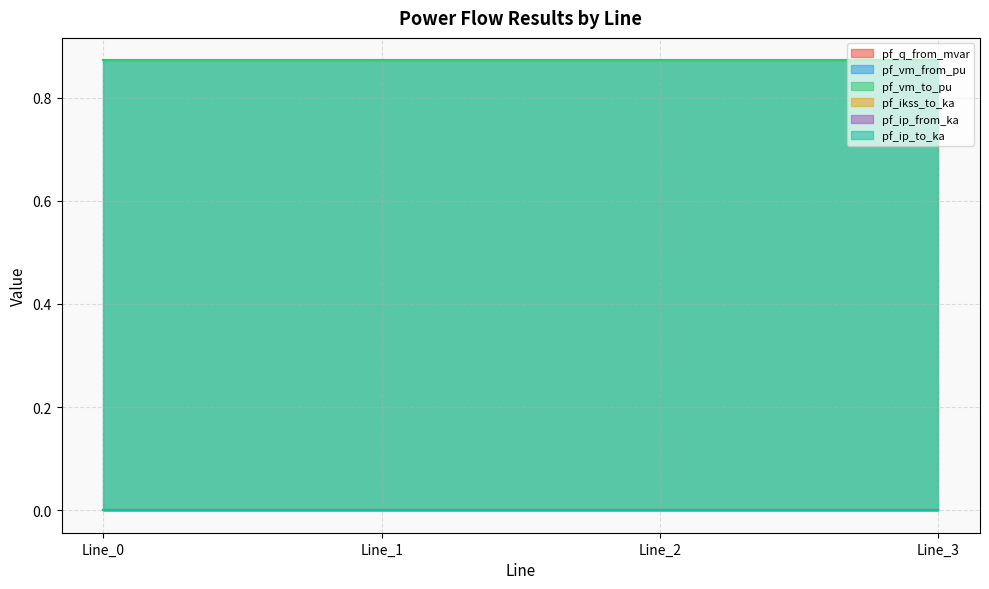

True or false: pf_vm_from_pu and pf_q_from_mvar intersect in this chart.

False